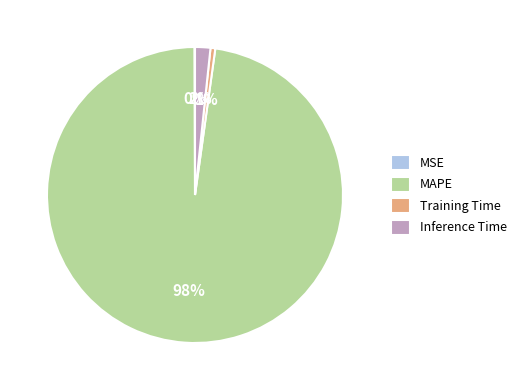

Which category accounts for the majority?

MAPE